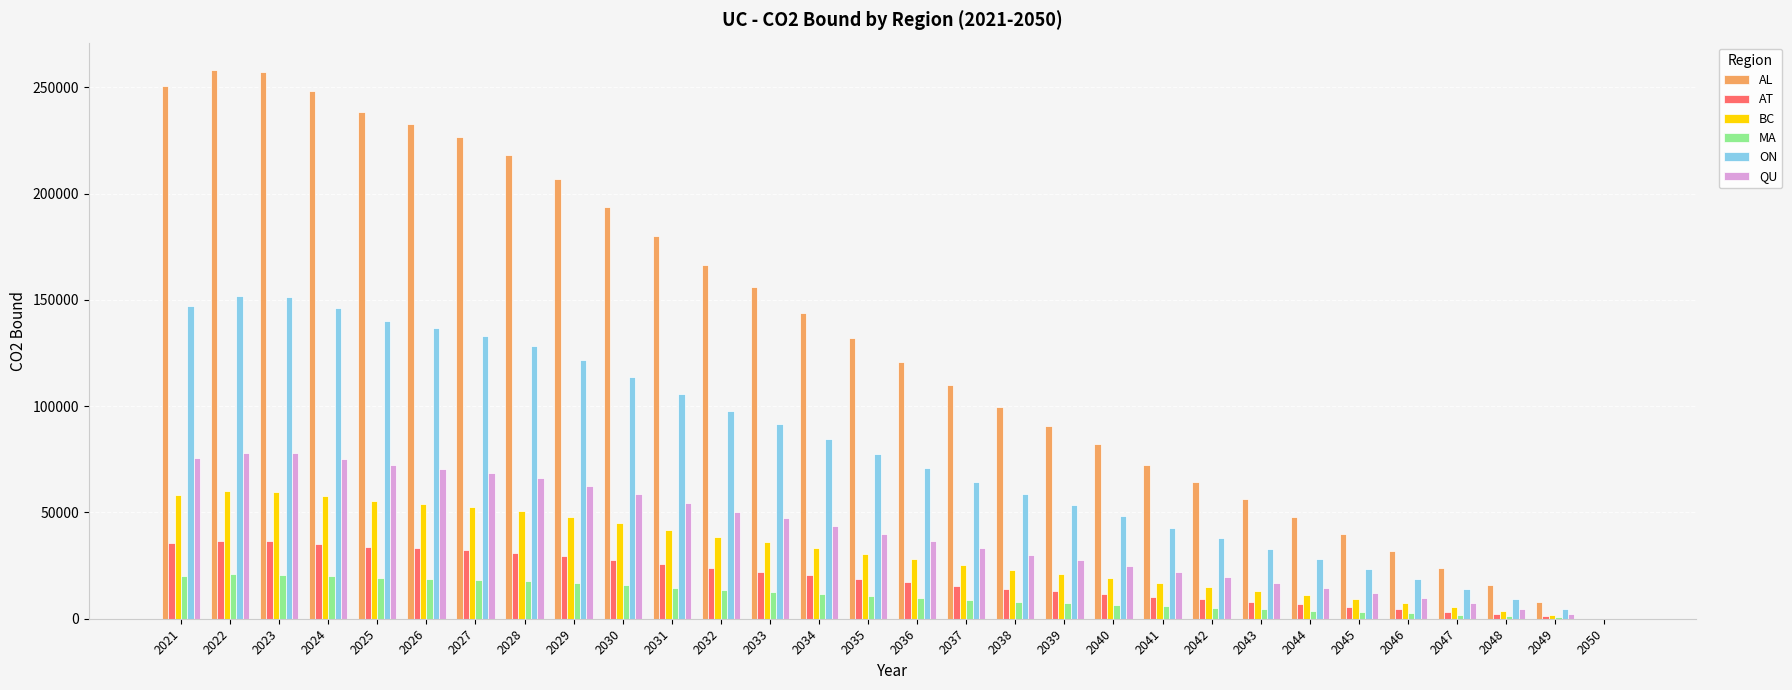

How many positive values does the ON series have?

29